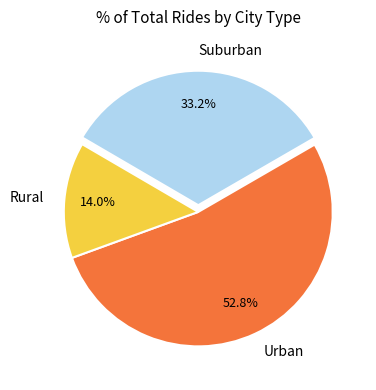

What is the majority slice?

Urban